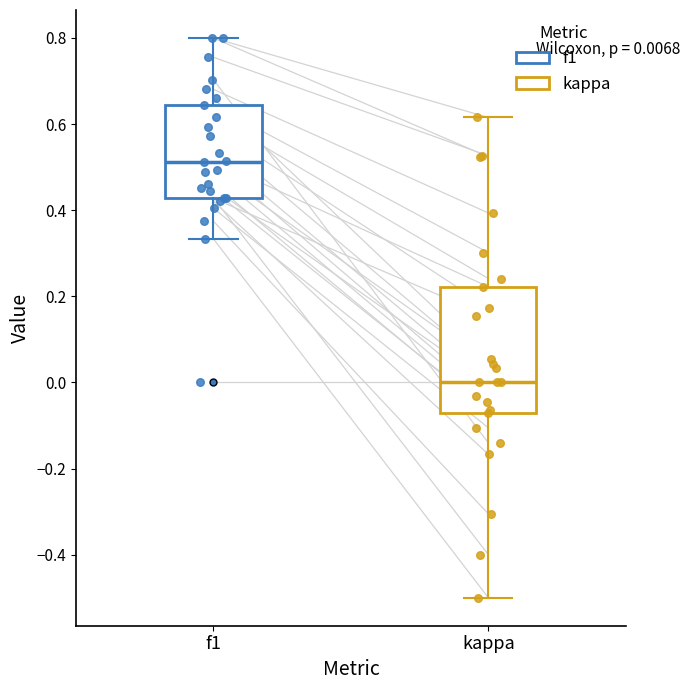

Which box is the tallest, from its lower edge to its upper edge?

kappa